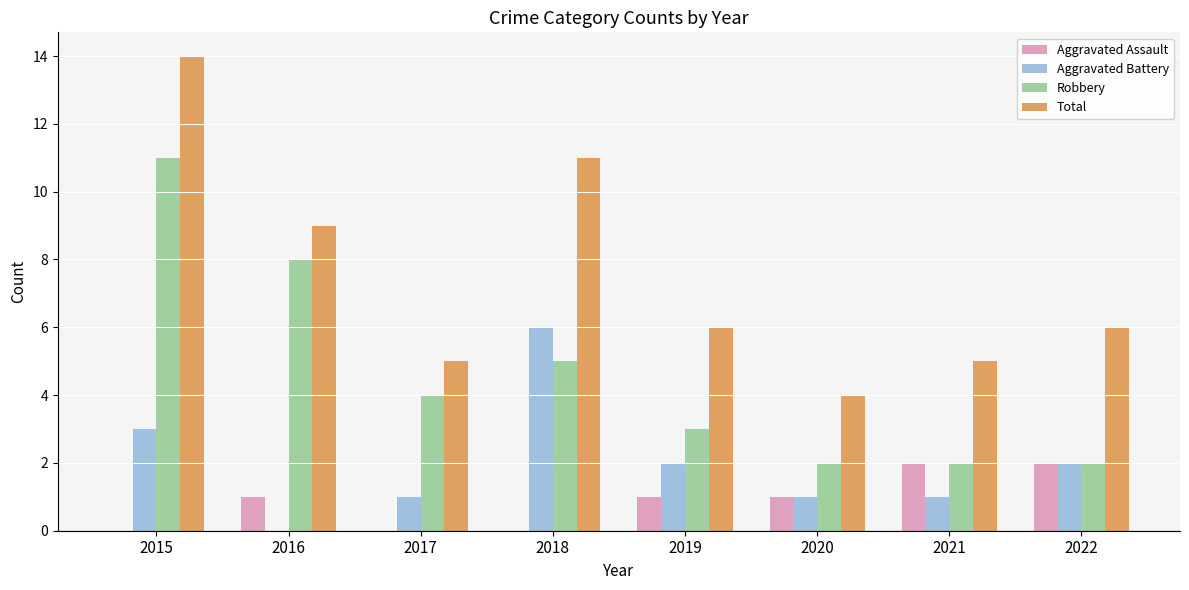

How many distinct data groups are displayed?

4